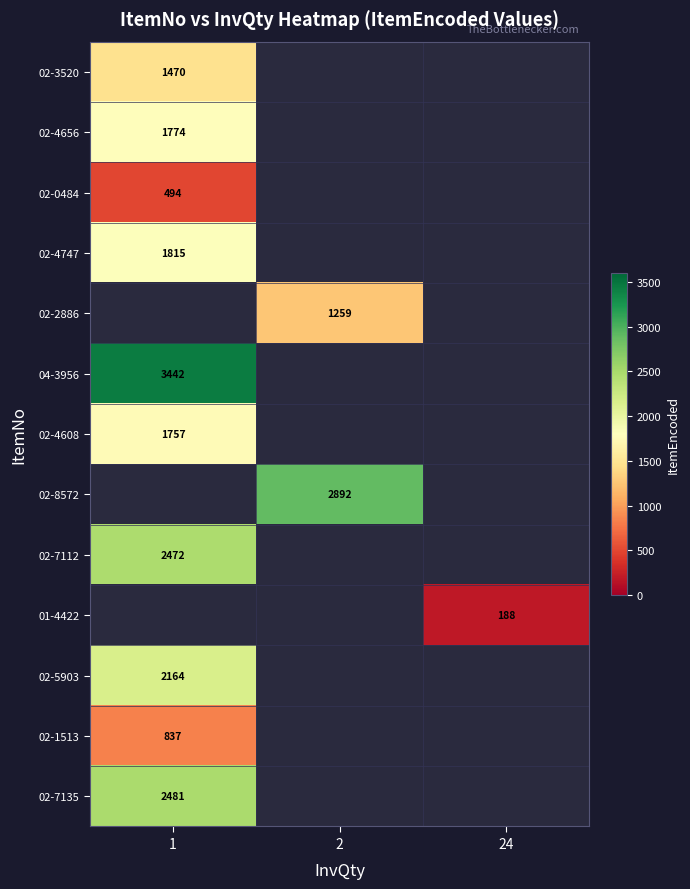

How many series are shown in this chart?

13